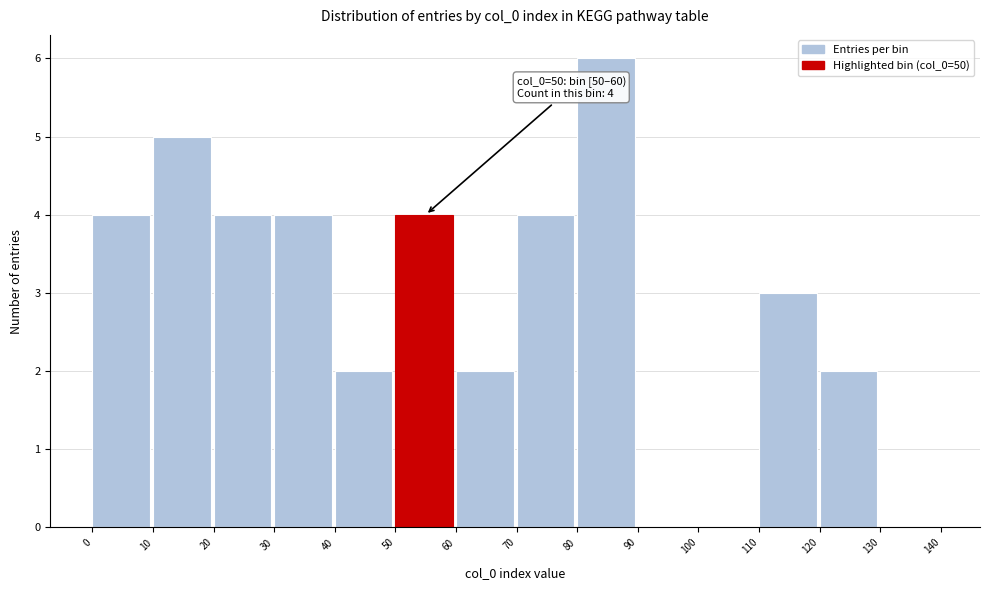

Over which range of the x-axis is the bar tallest?

80 to 90